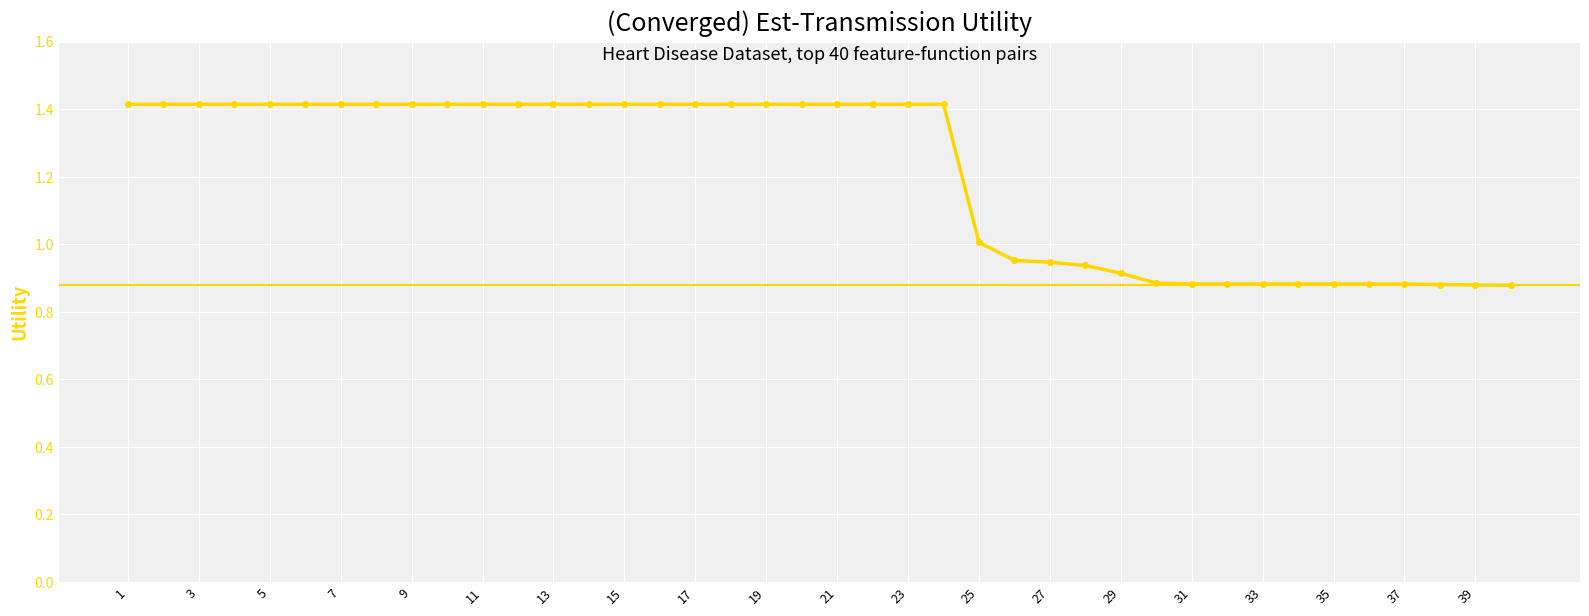

What is the difference between the second highest and minimum values?

0.5